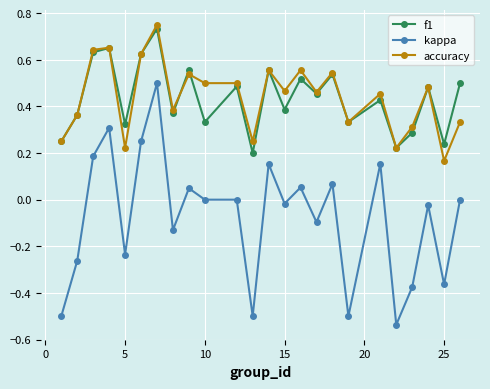

True or false: f1 and kappa cross at least once.

False